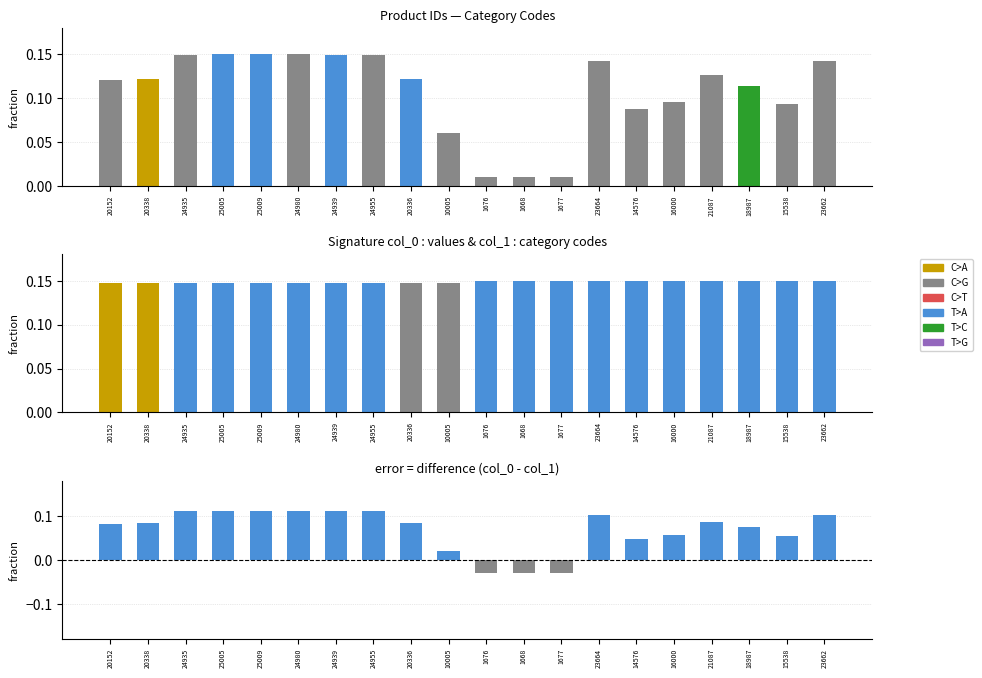

Rank the series by their maximum value, from lowest to highest.

difference, col_0, col_1